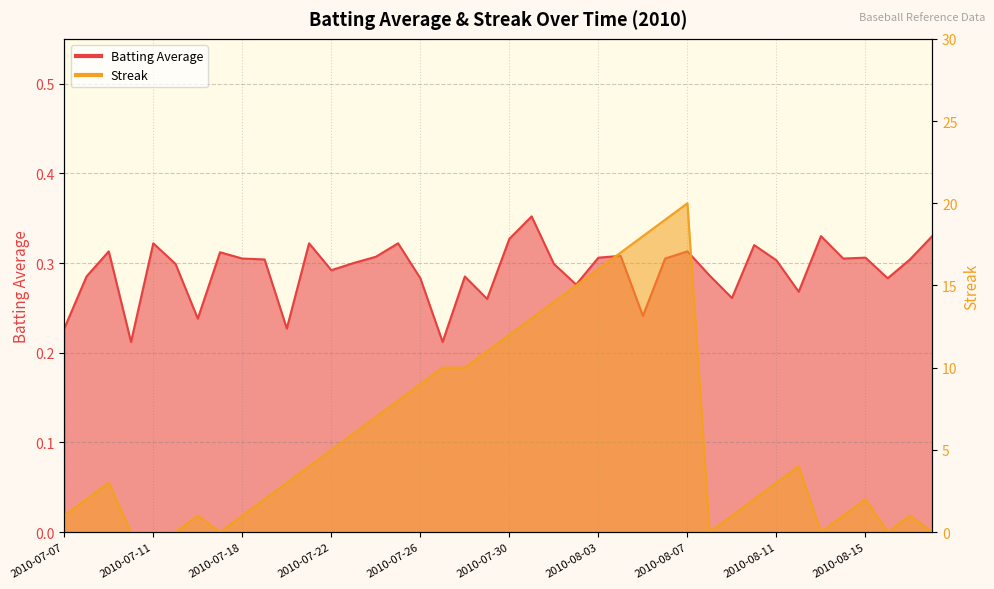

Is it true that Streak equals 3.0 at 2010-08-10?

False